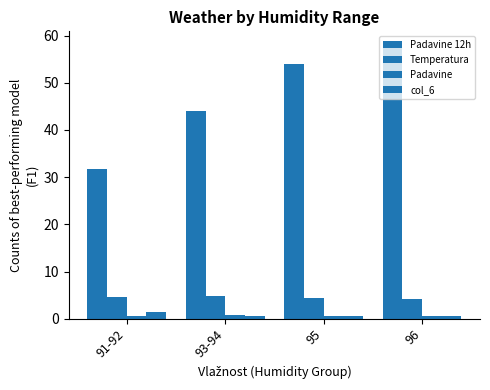

Count the number of data series in this chart.

4